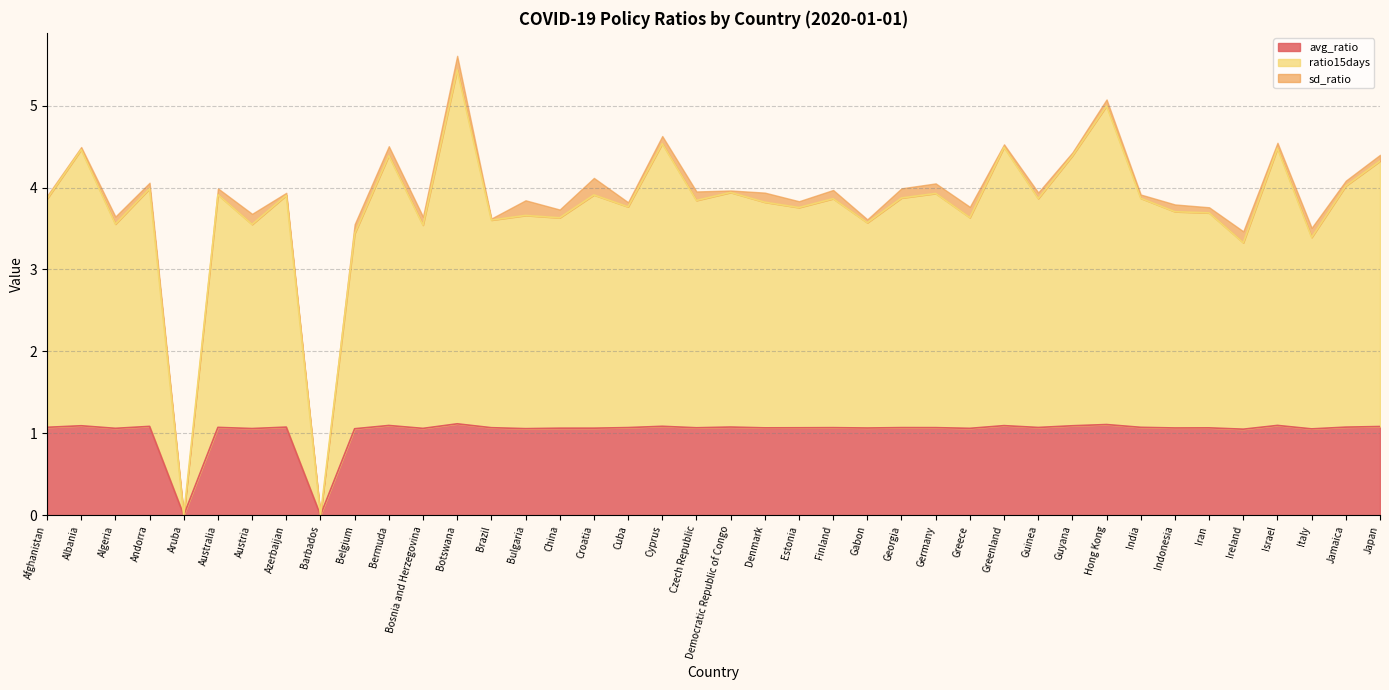

What is the difference between the maximum and minimum values in the avg_ratio series?

1.1